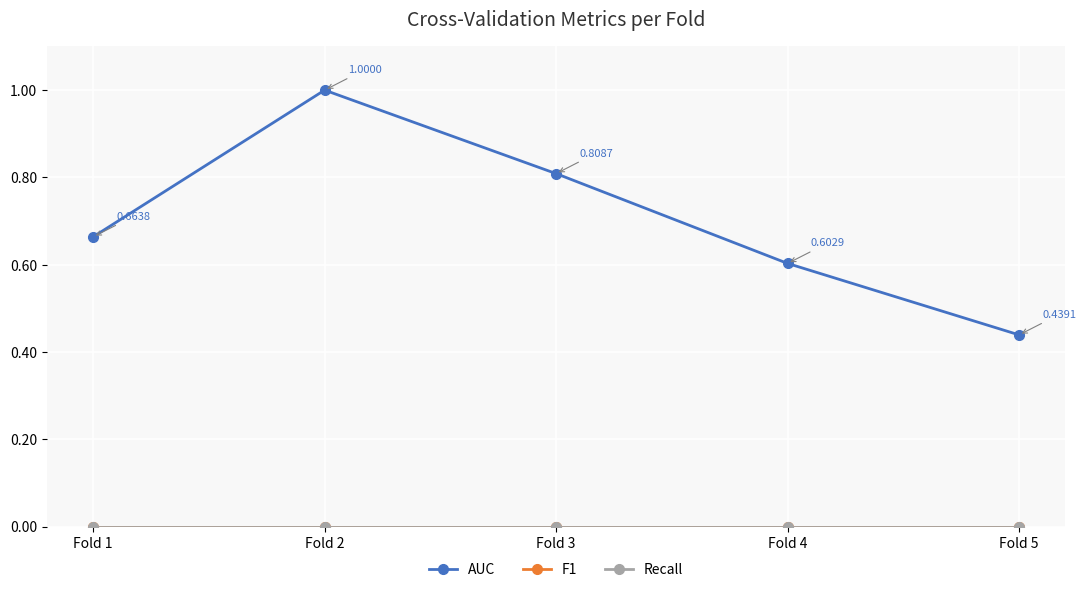

Which has a higher value, Fold 3 or Fold 2?

Fold 2